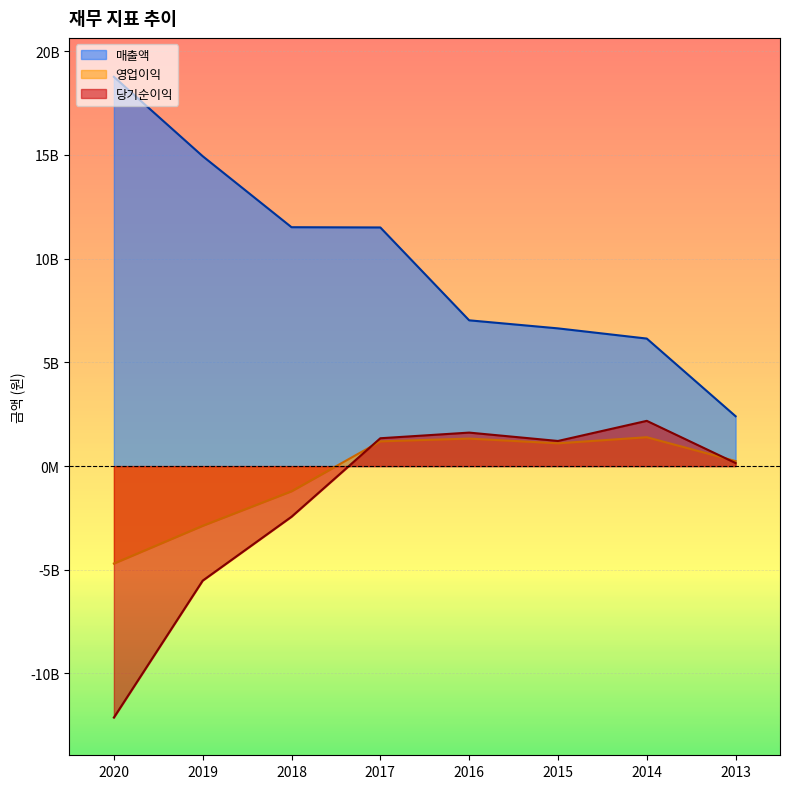

What is the spread (max minus min) of values at 2019?

20463919534